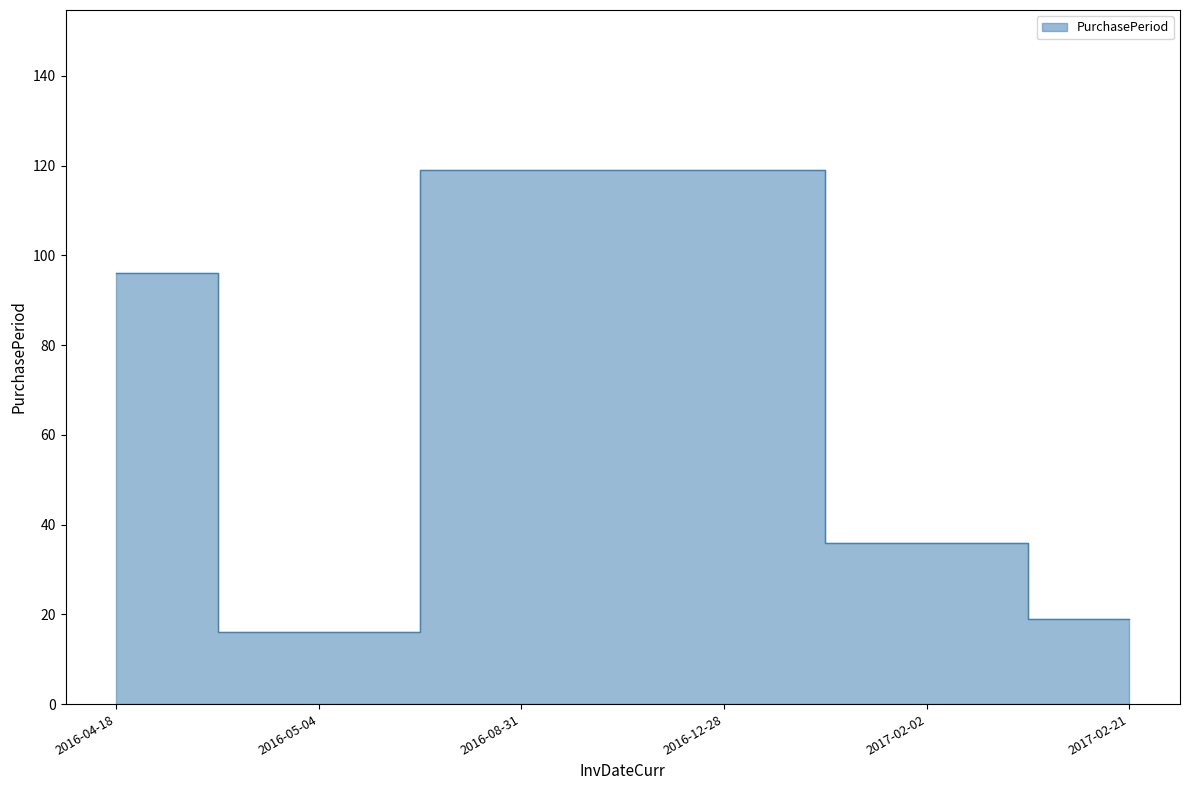

Which label corresponds to the smallest value in the chart?

2016-05-04